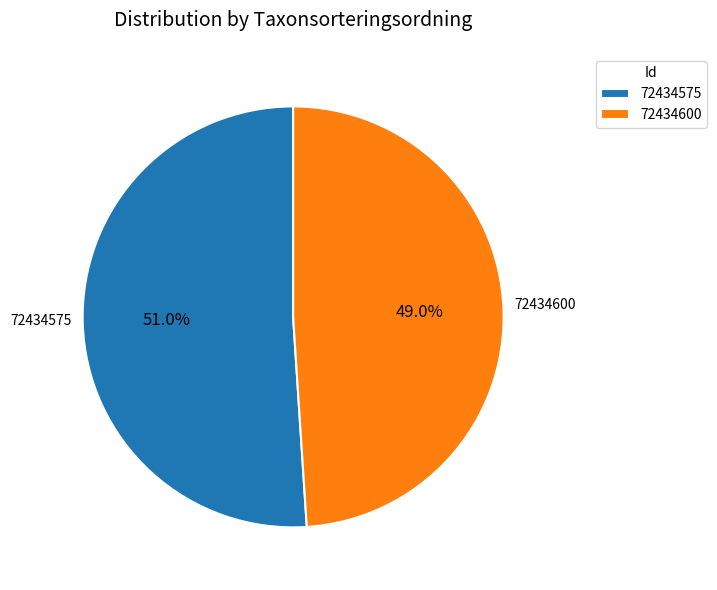

What is the ratio of the value at 72434575 to the value at 72434600?

1.0